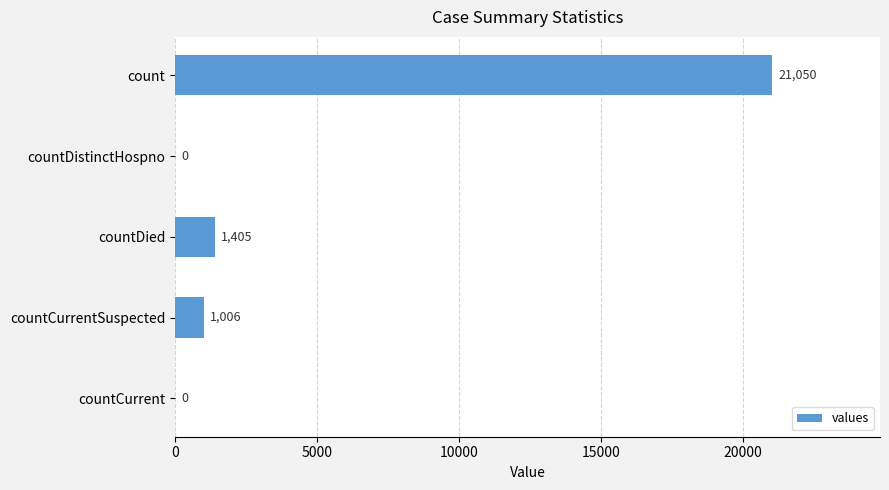

Reading top to bottom, what are all the values shown in this chart?

count=21050	countDistinctHospno=0	countDied=1405	countCurrentSuspected=1006	countCurrent=0